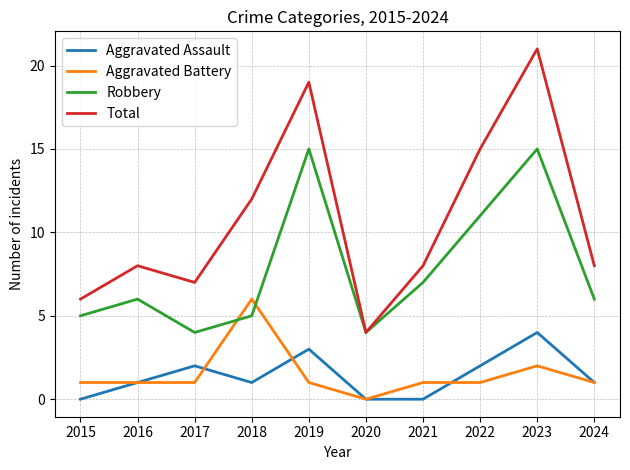

What is the total value across all series at 2017?

14